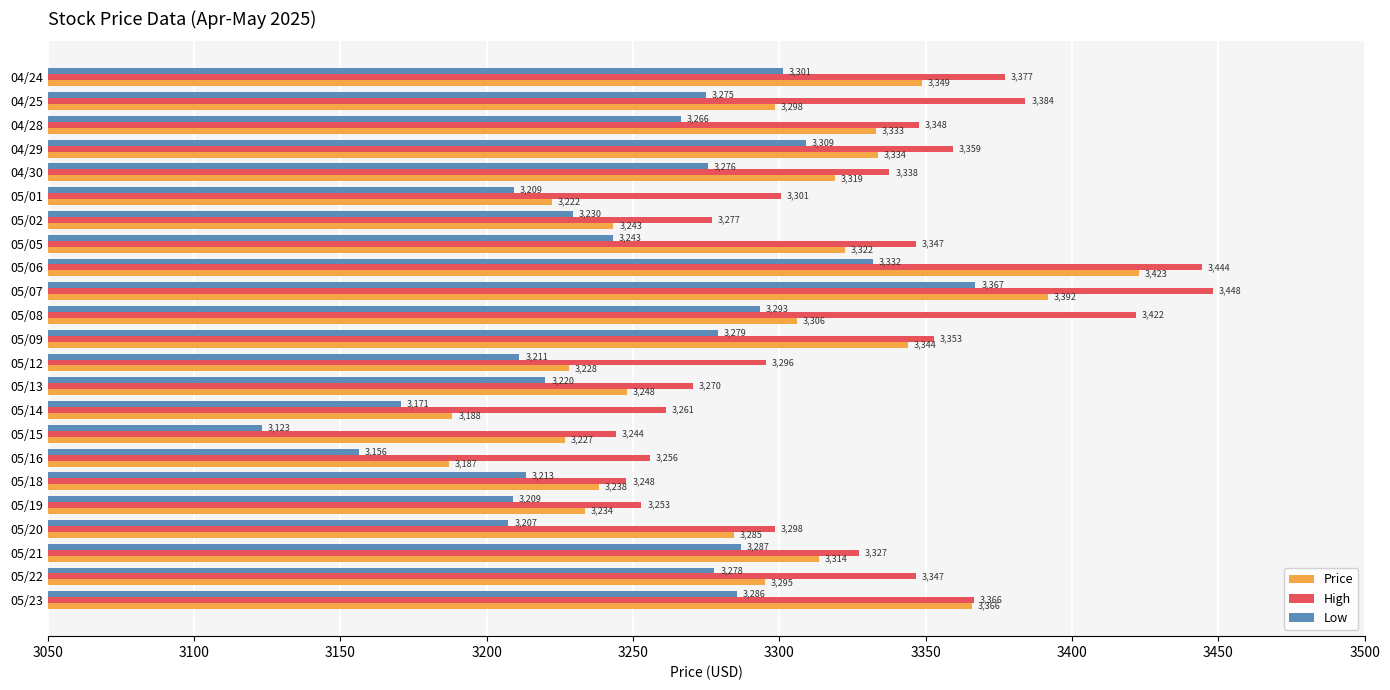

Between 05/15 and 05/06, which series saw the biggest shift?

Low